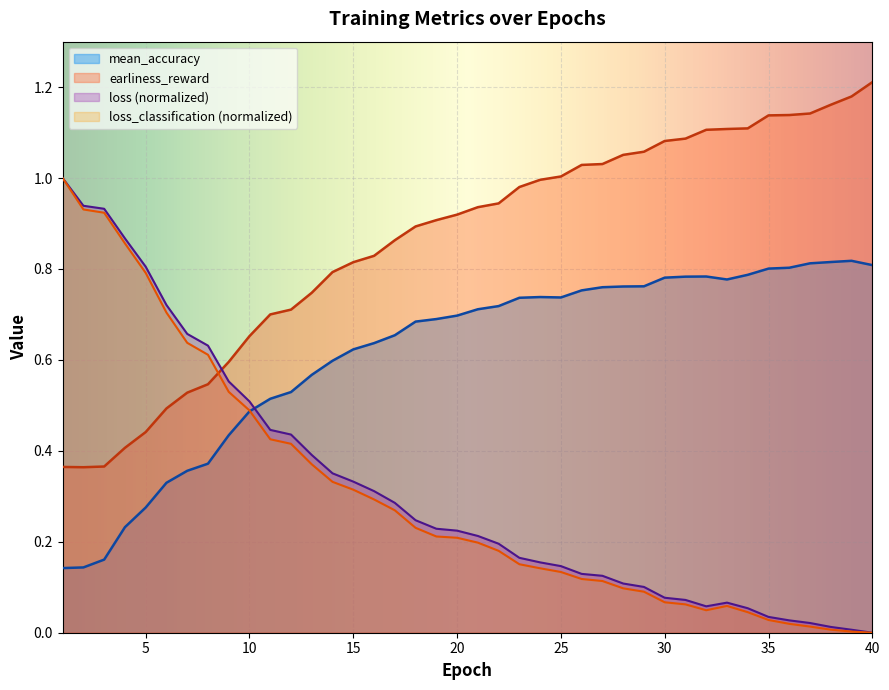

The mean_accuracy series shows 0.5 at 30. True or false?

False